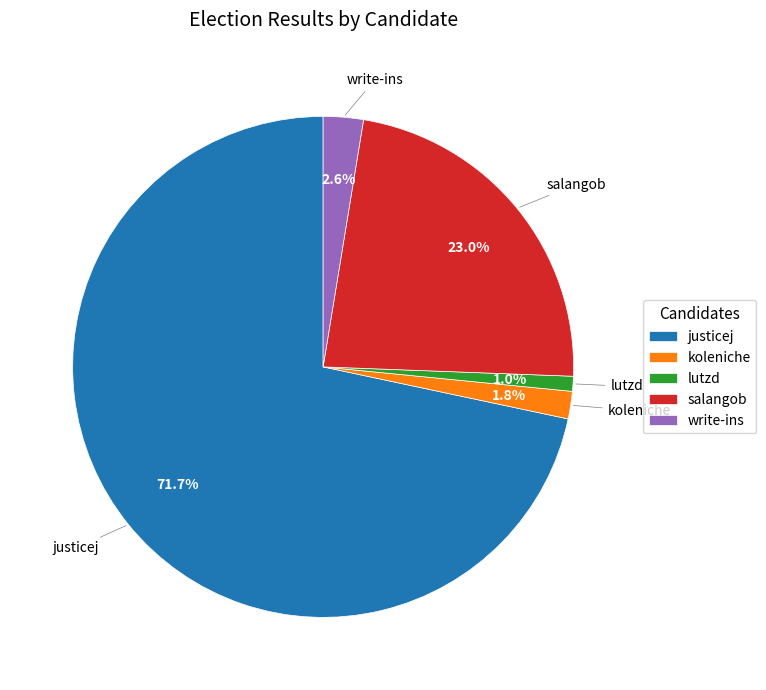

Do justicej and salangob together represent more than half of the pie?

Yes